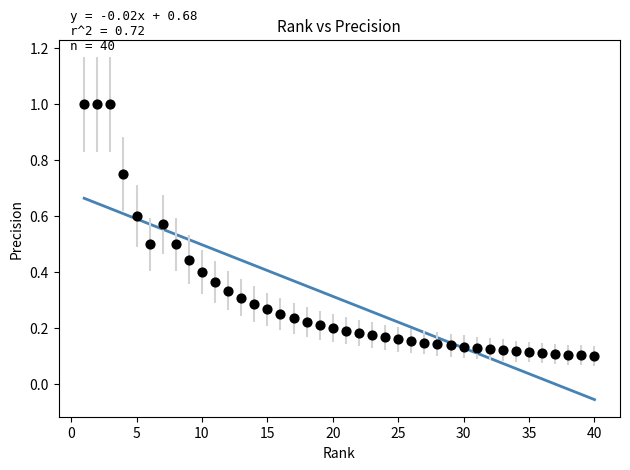

What is the range of Y values (max minus min)?

0.9